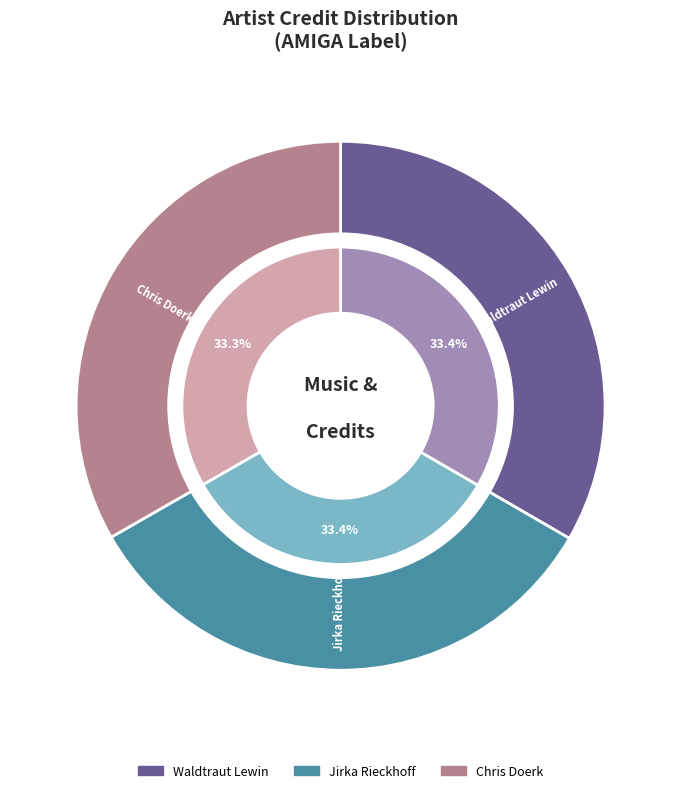

To the nearest percent, what percentage of the pie is Chris Doerk?

33%